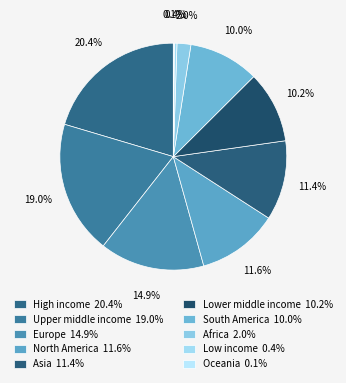

Does Lower middle income account for over 50% of the chart?

No